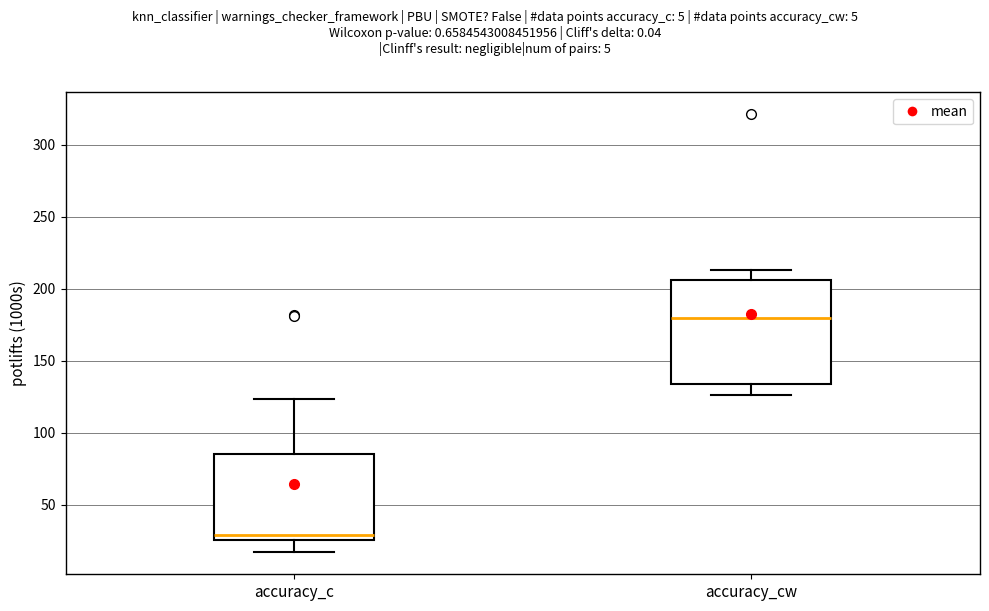

Comparing the boxes themselves (not the whiskers), which one is the tallest?

accuracy_cw